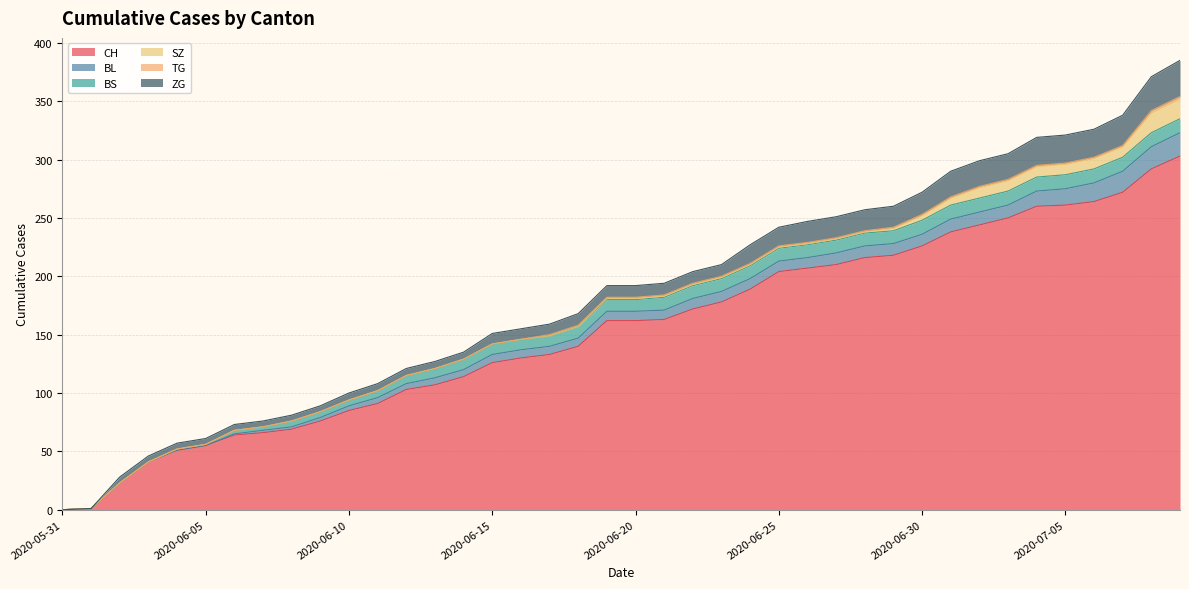

Count the number of data series in this chart.

6